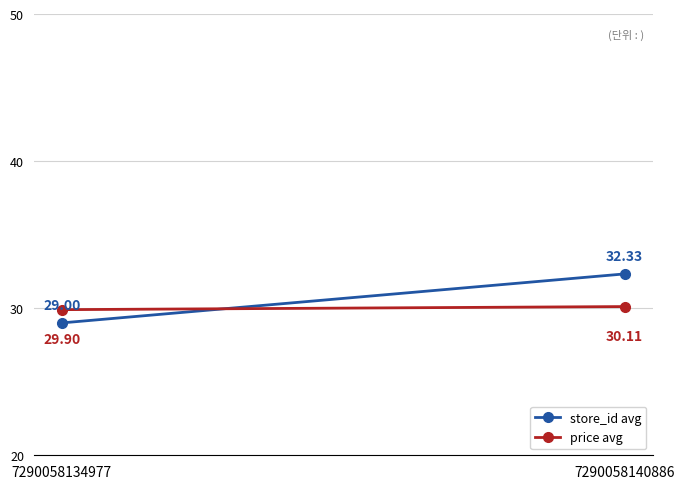

What is the approximate value of price avg at 7290058140886?

30.1